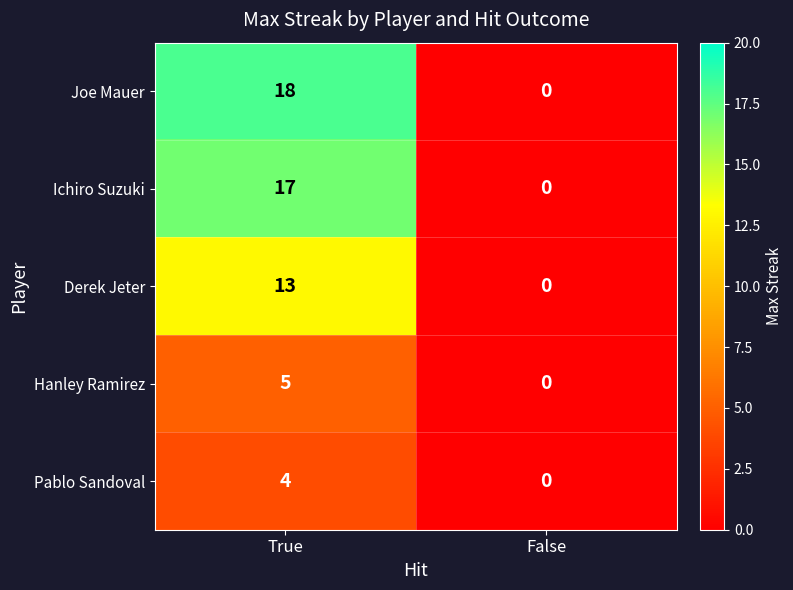

Count the number of data series in this chart.

5